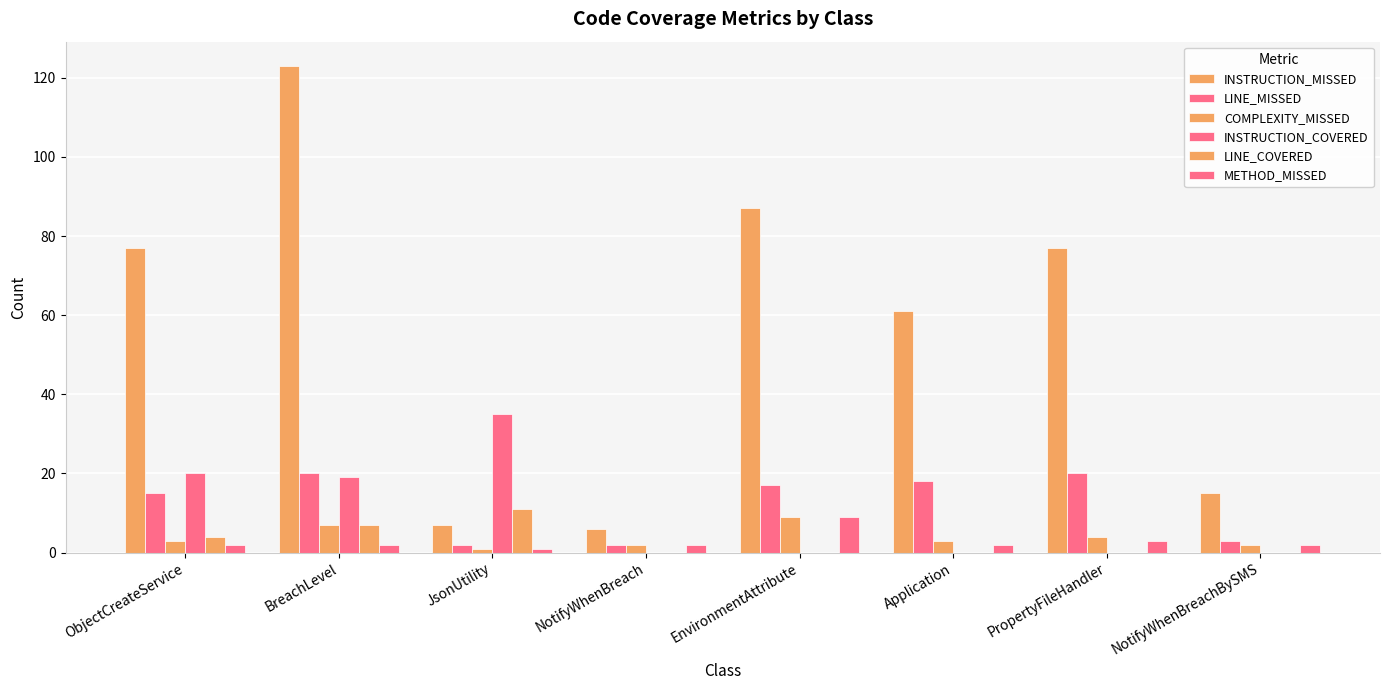

What is the sum of all LINE_MISSED values?

97